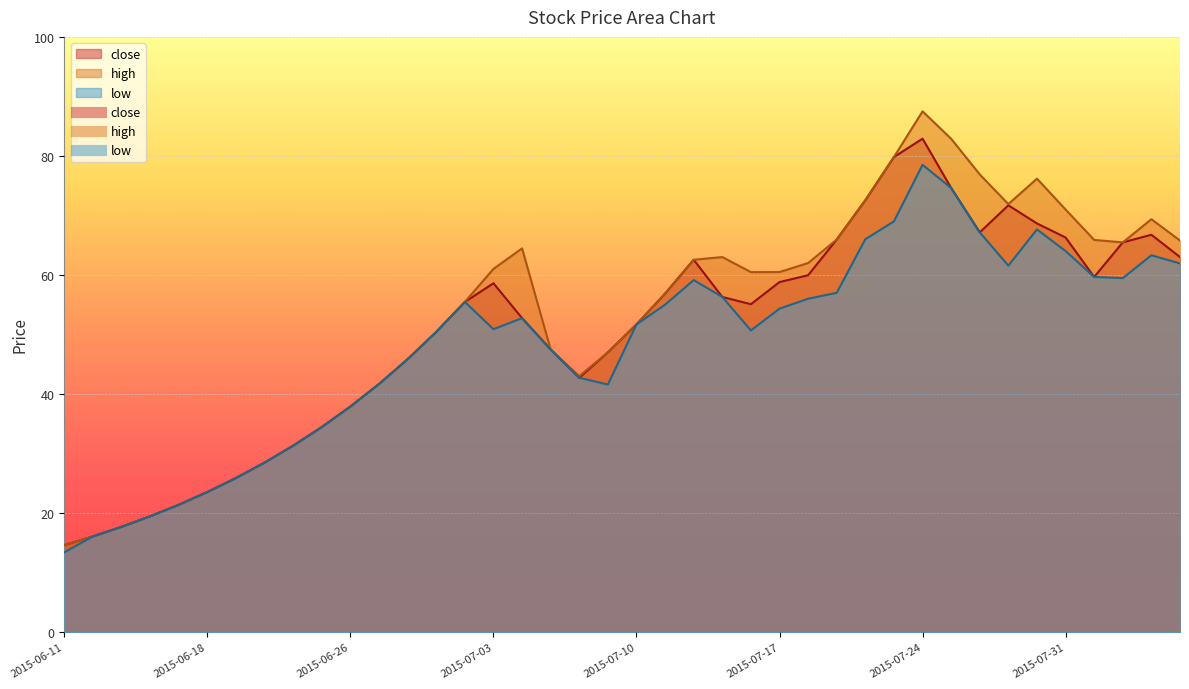

True or false: close and low cross at least once.

False